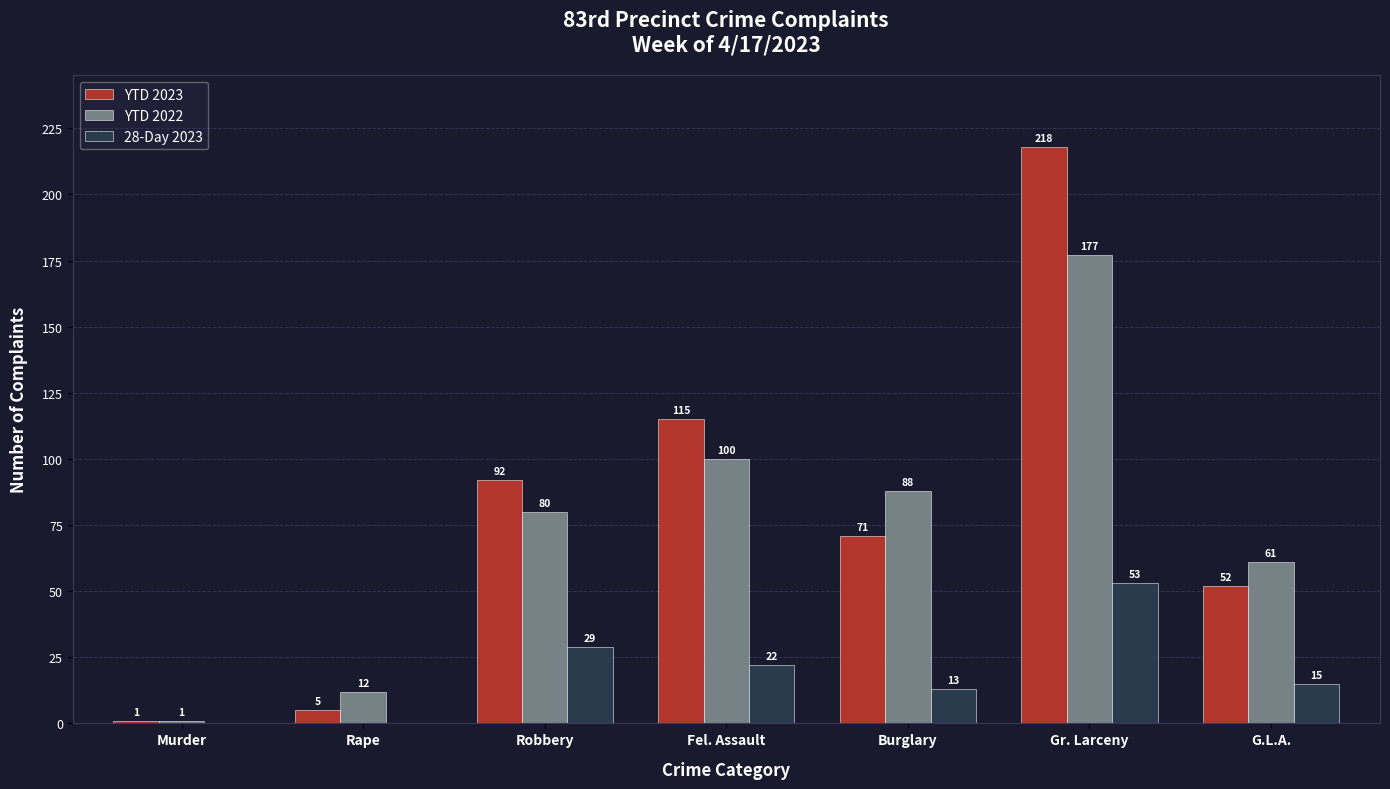

What is the maximum value shown in the chart?

218